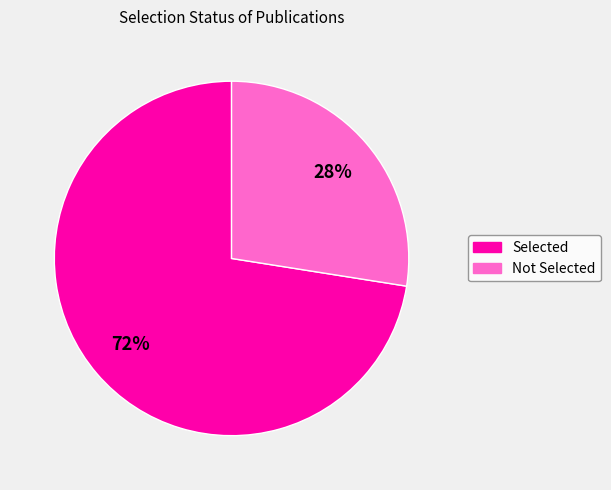

Which category has the smallest portion of the pie?

Not Selected